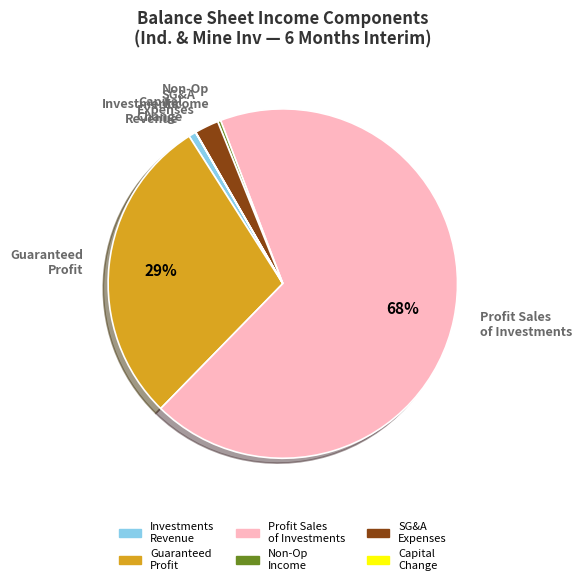

Is there a majority slice in this chart?

Yes